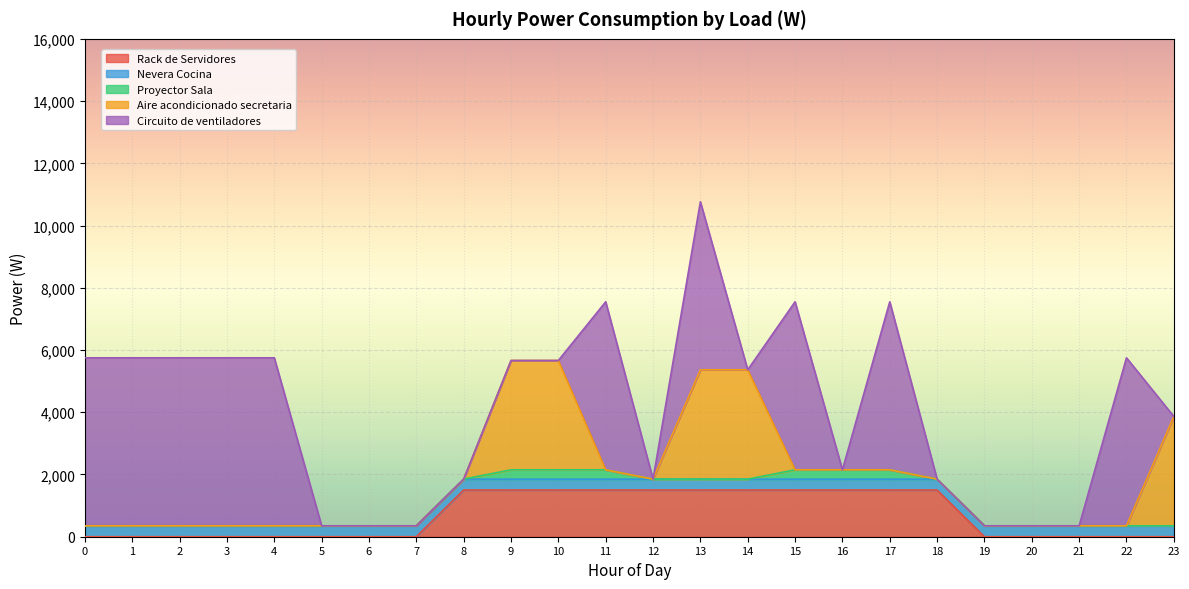

Count the number of categories in the chart.

24